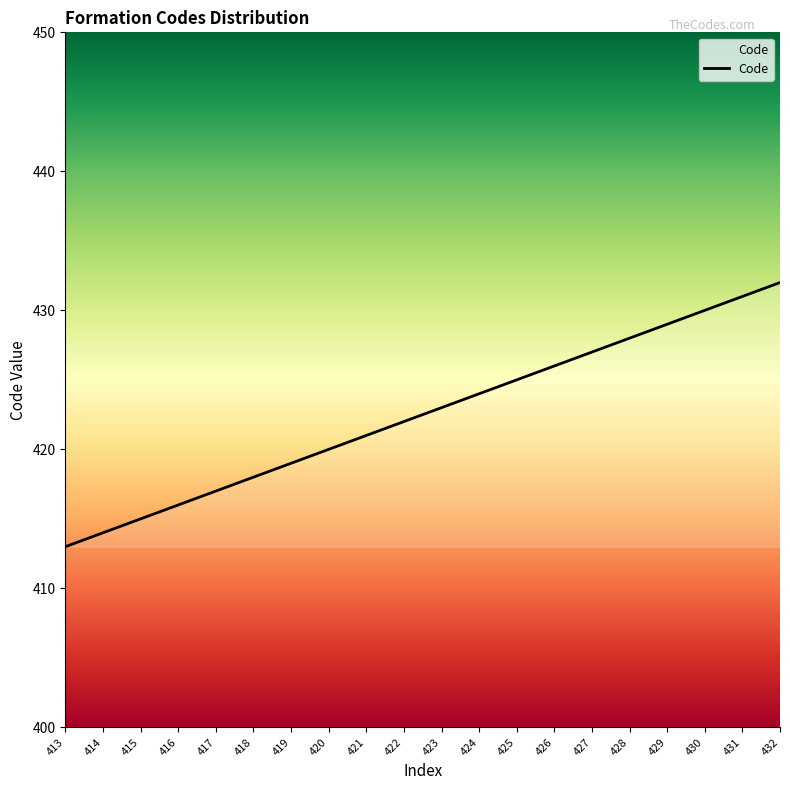

Is it true that the value at 426 is 426?

True